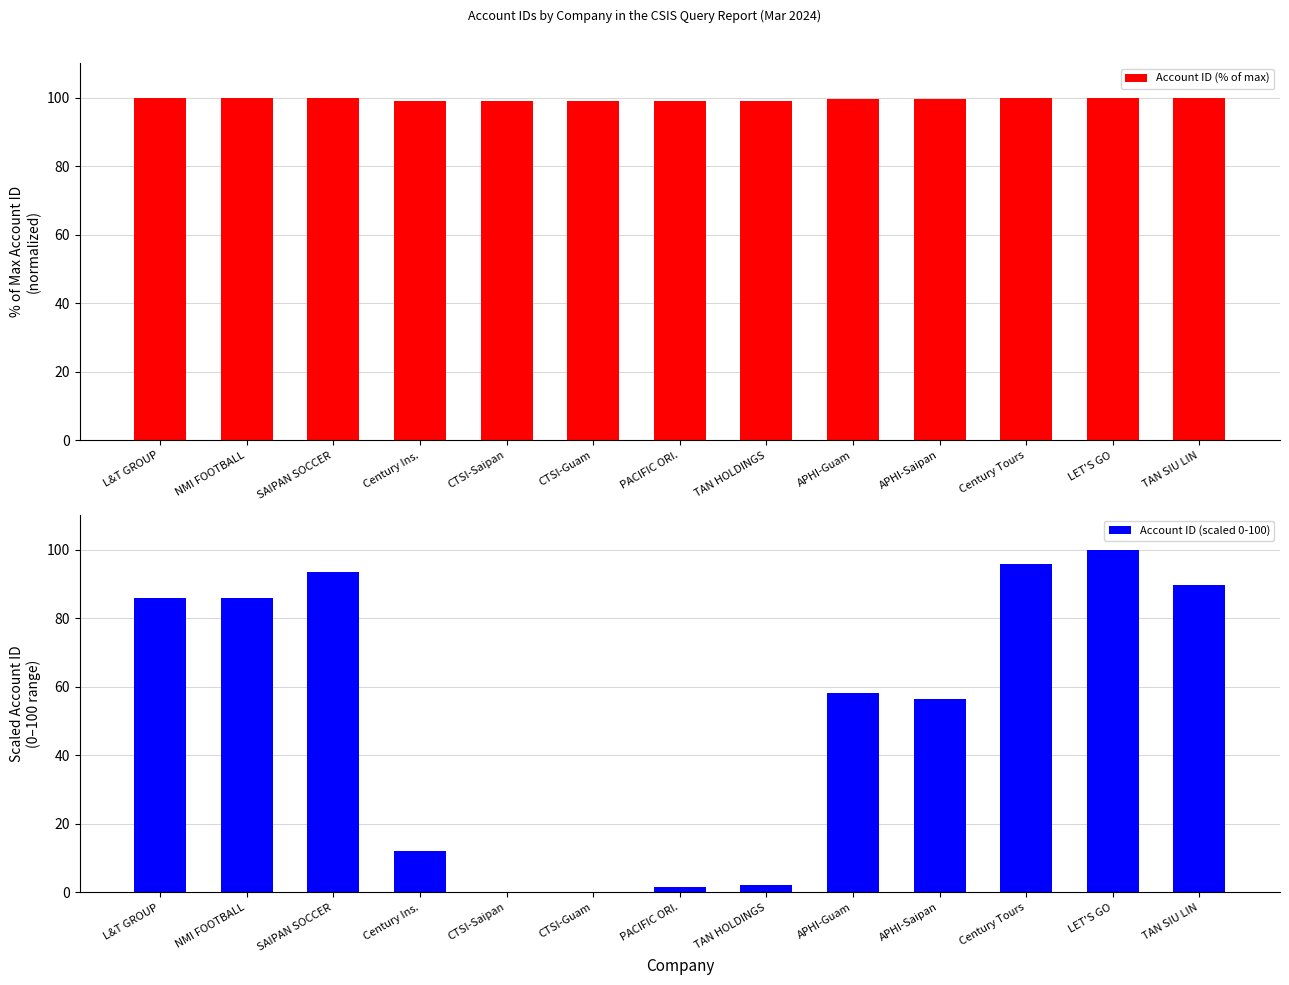

What position from the left is TAN SIU LIN?

13